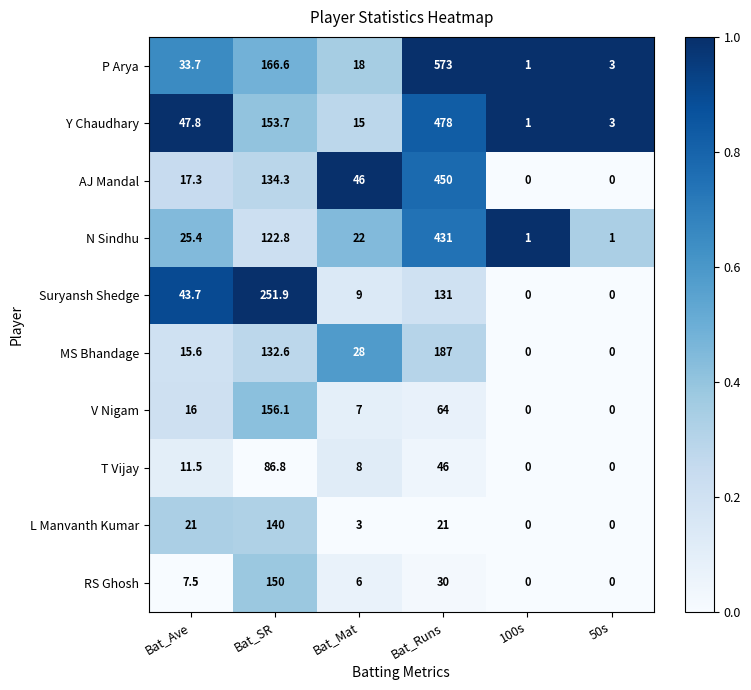

List the series in order of their peak value, highest first.

P Arya, Y Chaudhary, AJ Mandal, N Sindhu, Suryansh Shedge, MS Bhandage, V Nigam, RS Ghosh, L Manvanth Kumar, T Vijay